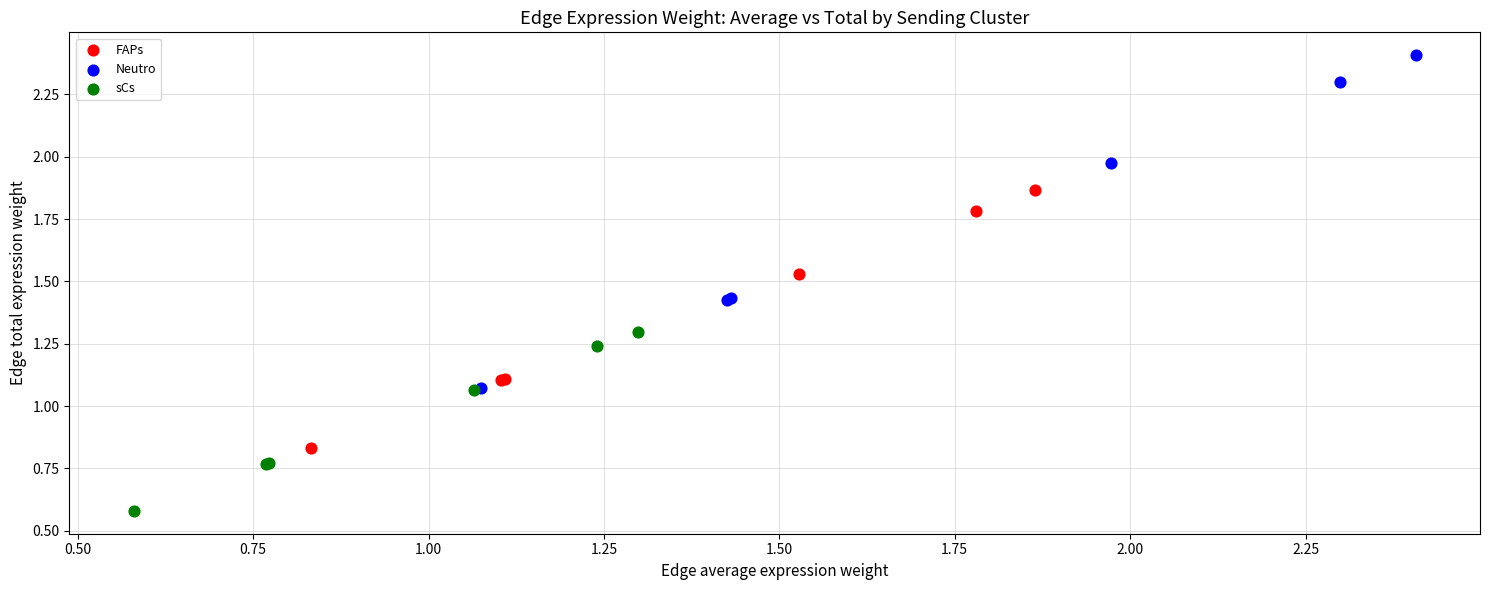

Which series contains the highest Y value?

Neutro